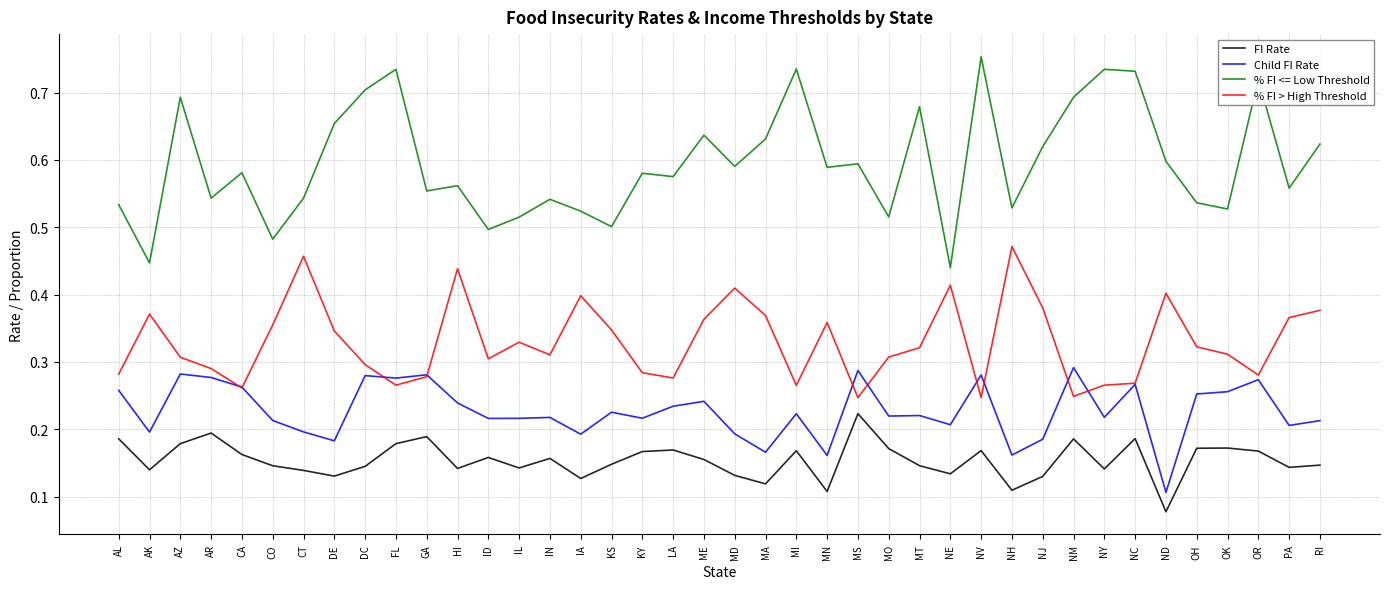

What position from the right is GA?

30